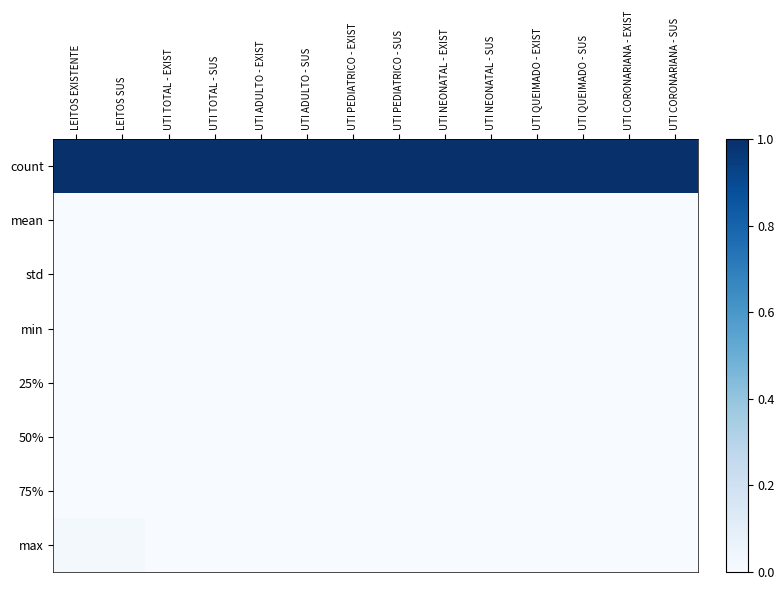

Which series has the largest total across all categories?

count